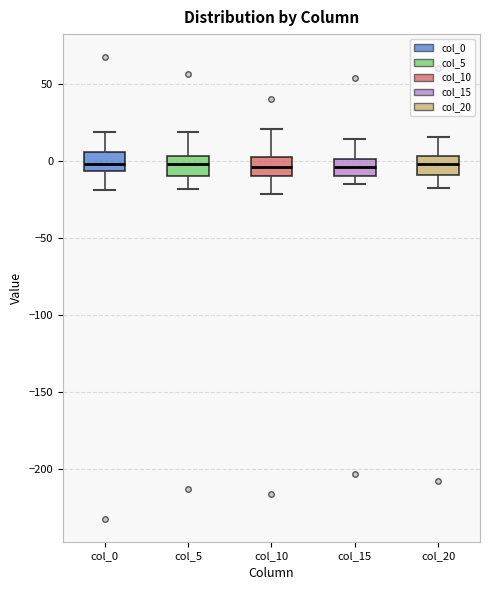

Reading left to right, transcribe this box plot: for each box, give where its median line is, the range the box spans, and where its two whiskers end, as read against the y-axis. The values are not printed on the chart, so give them approximately, as read against the axis.

col_0: median 0, box -5 to 5, whiskers -20 to 20
col_5: median 0, box -10 to 5, whiskers -20 to 20
col_10: median -5, box -10 to 5, whiskers -20 to 20
col_15: median -5, box -10 to 0, whiskers -15 to 15
col_20: median 0, box -10 to 5, whiskers -20 to 15